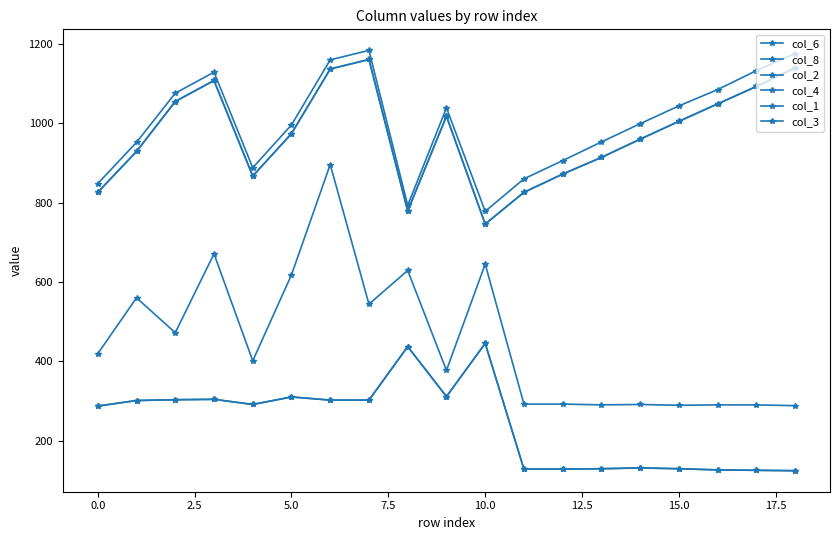

In col_2, how many points are lower than both neighbors (excluding endpoints)?

6